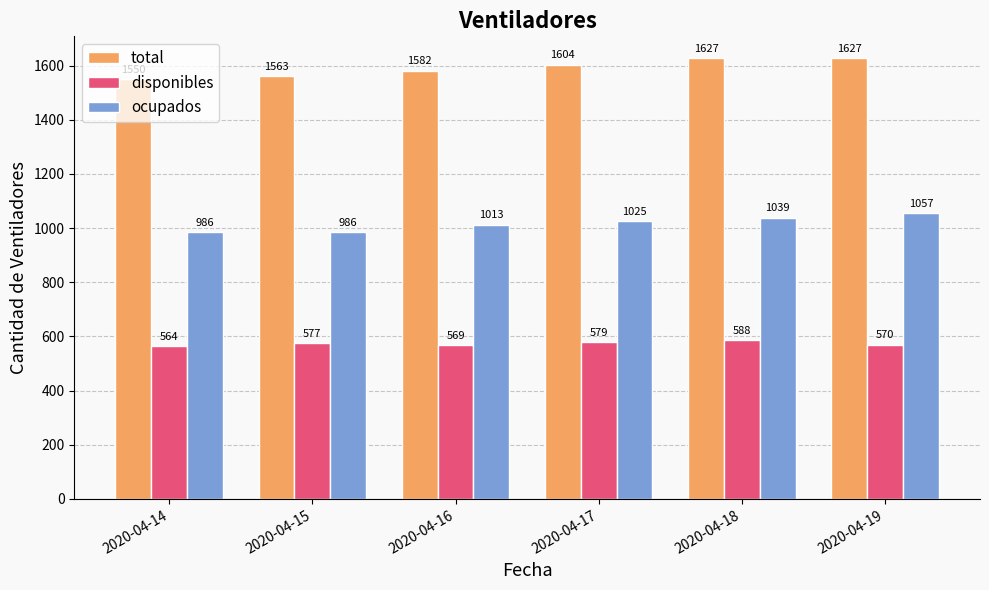

Where is total nearest to the value 1588?

2020-04-16